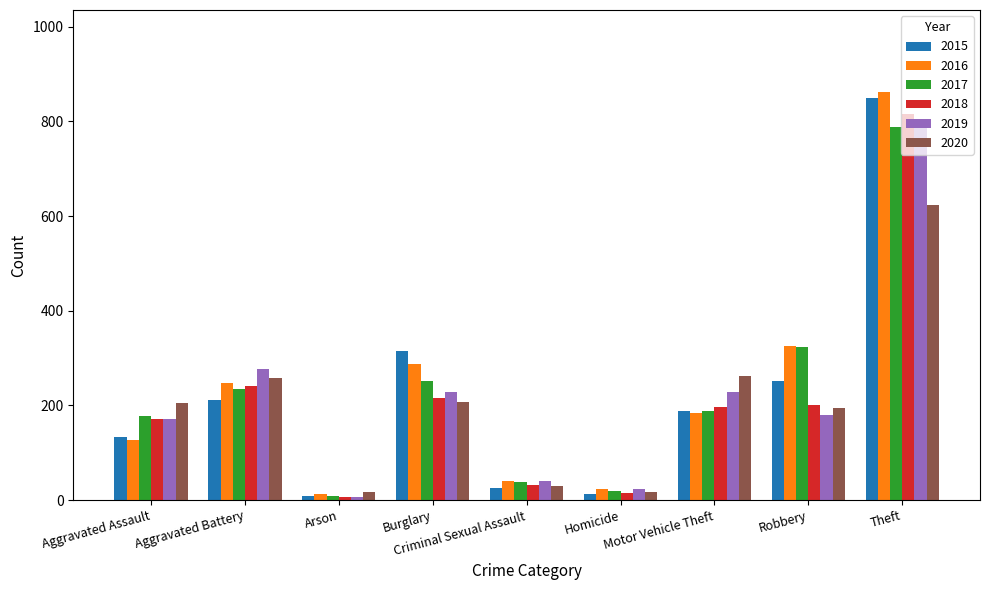

What is the maximum value for 2015?

849